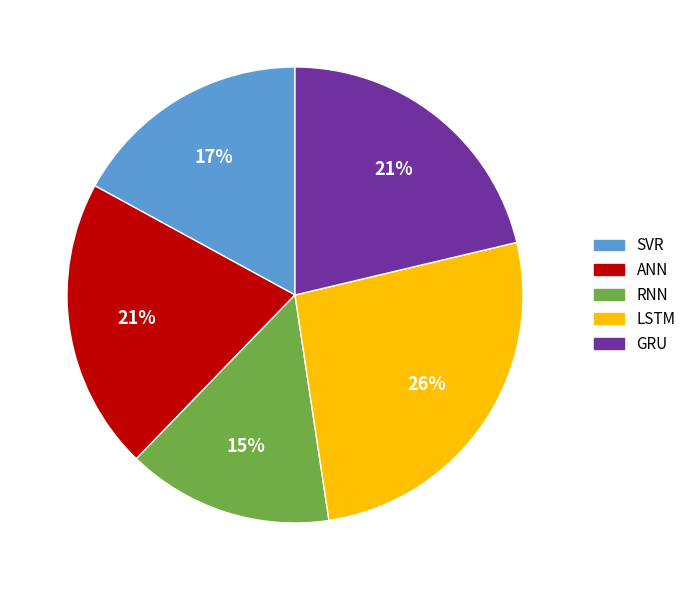

Which category has the biggest portion of the pie?

LSTM